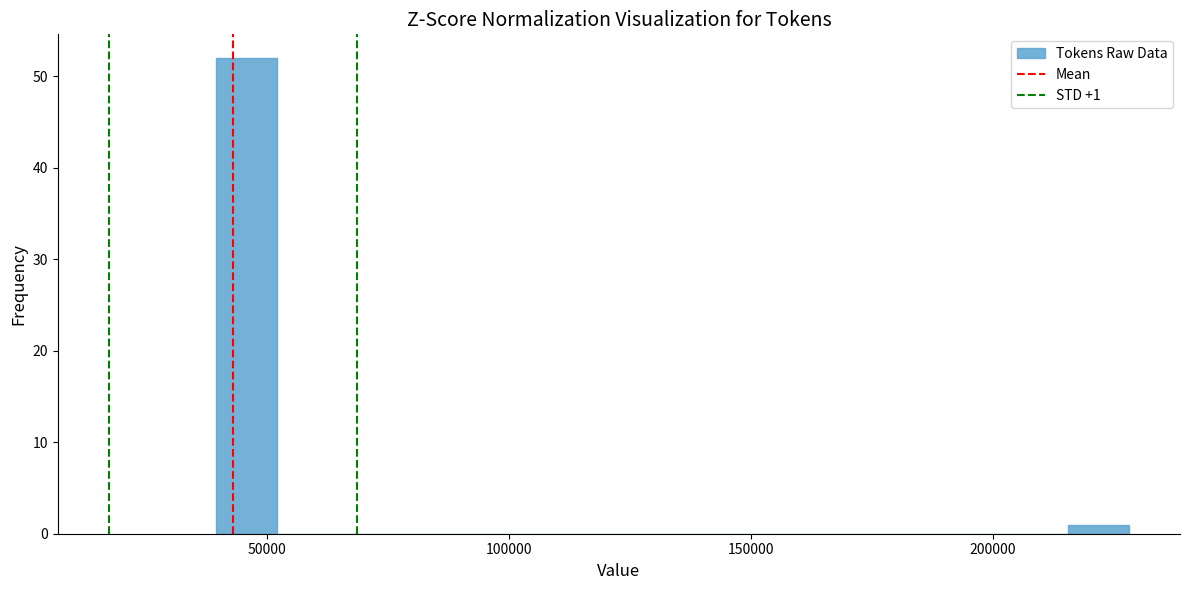

Around what value on the x-axis is the tallest bar? Give the approximate position of its centre, as read against the axis.

45000